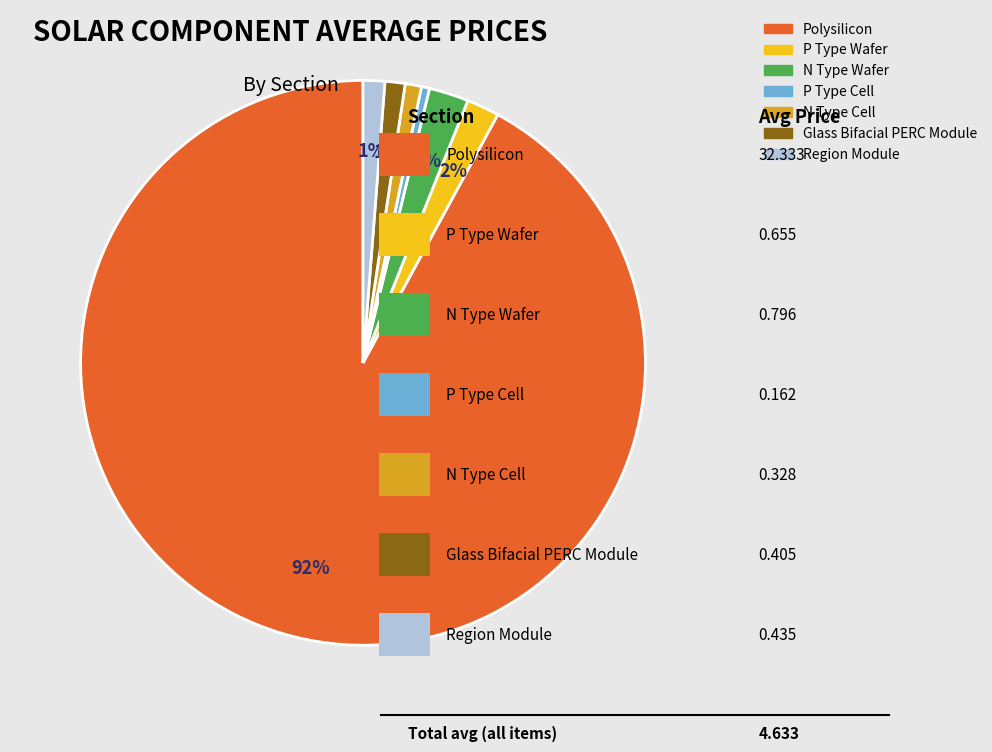

Count the number of slices in the pie.

7